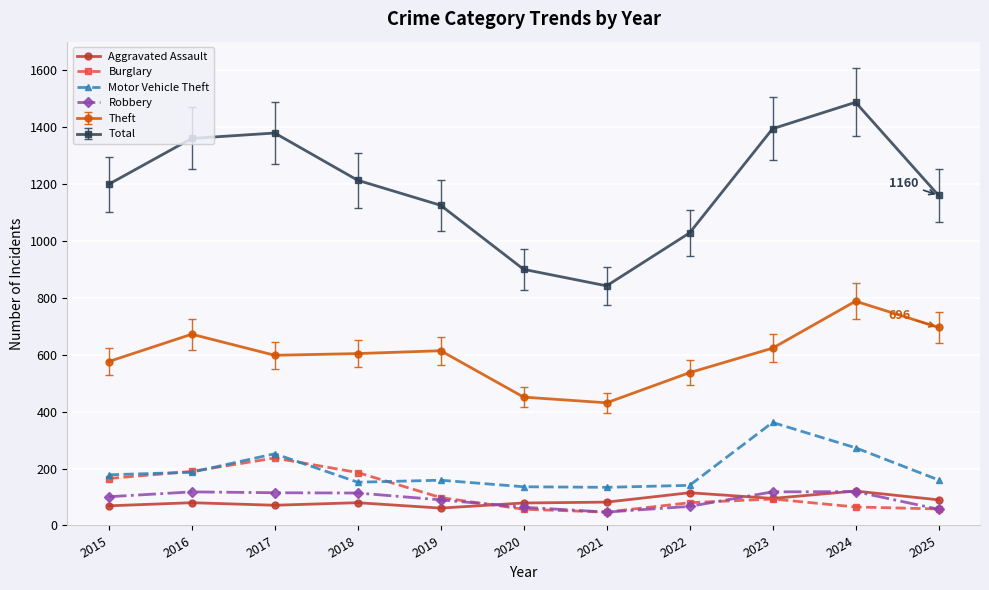

What is the total value across all series at 2019?

2147